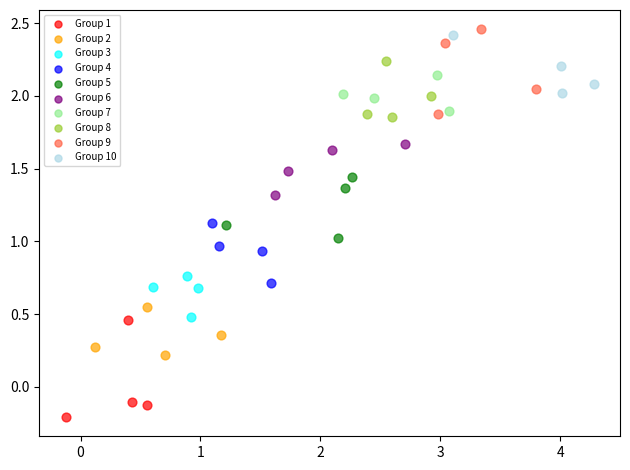

Which series contains the lowest Y value?

Group 1